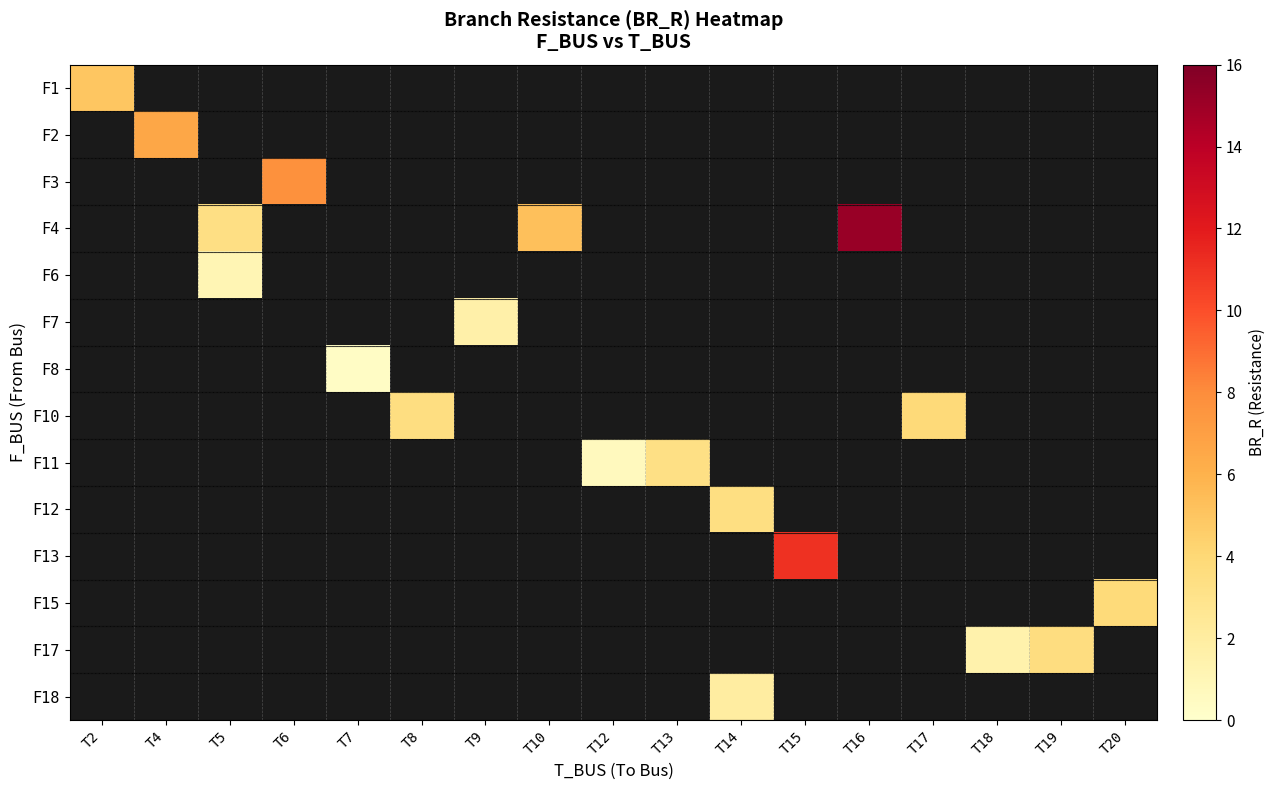

How many categories are shown in the chart?

17